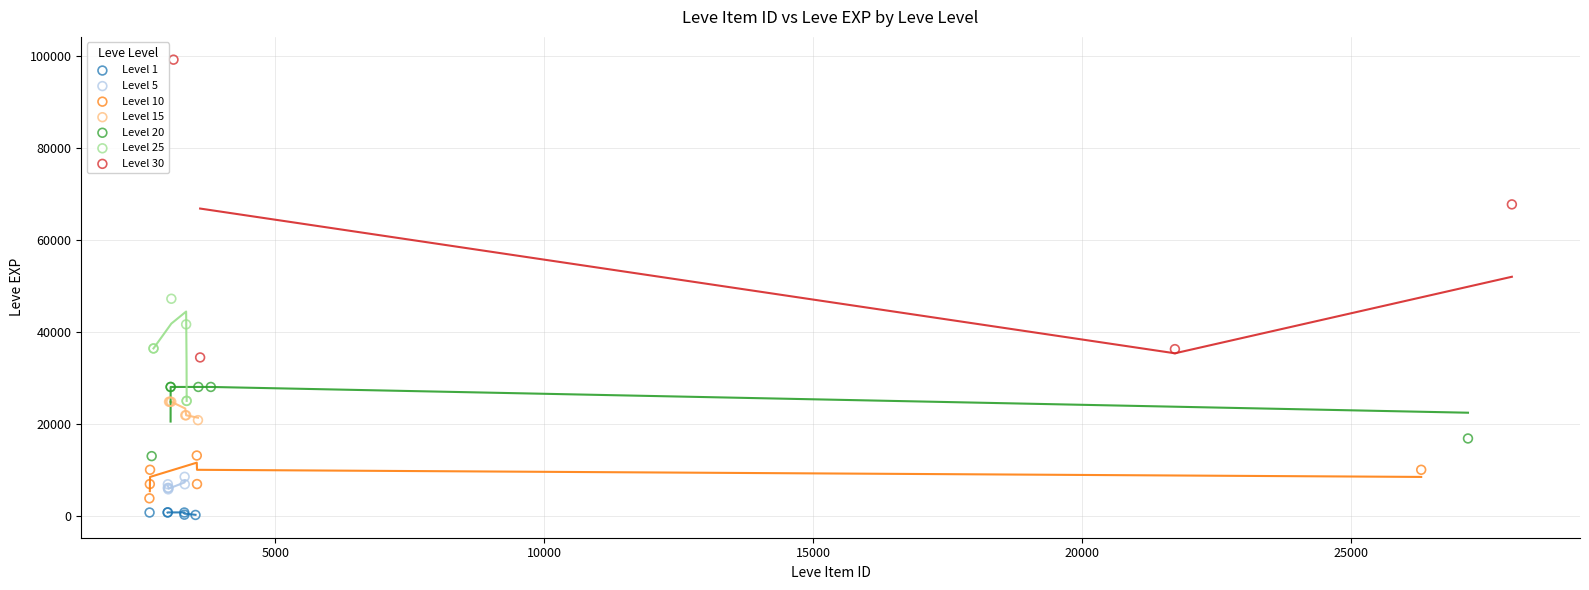

Which series reaches the maximum Y coordinate?

Level 30